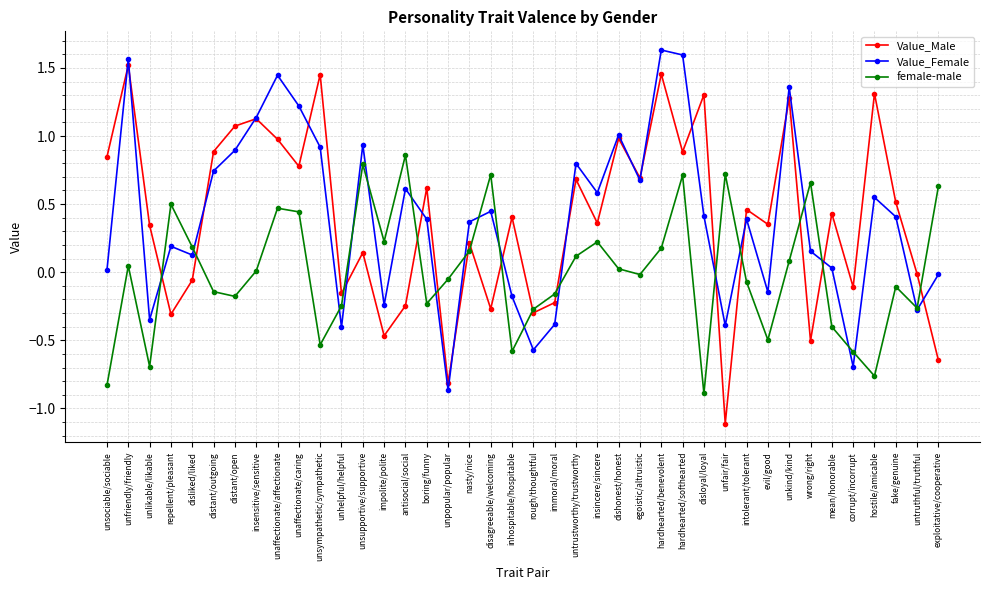

What is the label of the 32nd point from the left?

evil/good